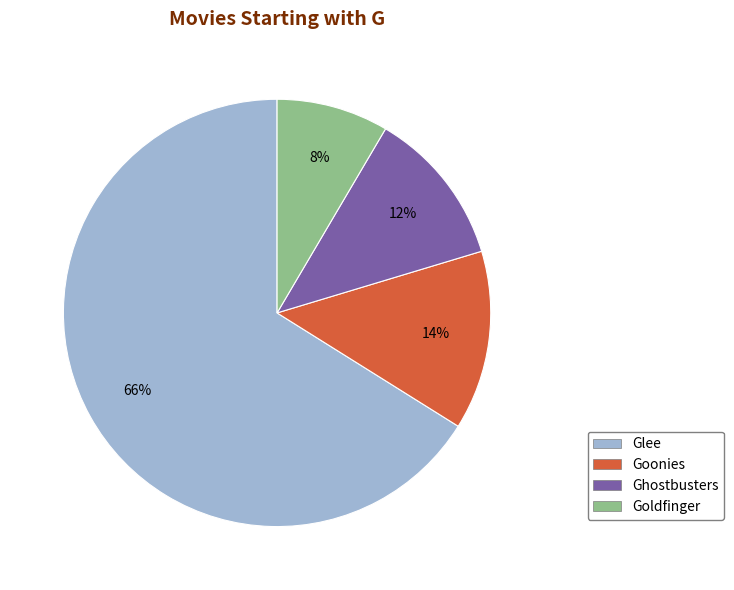

To the nearest percent, what percentage of the pie is Goonies?

14%